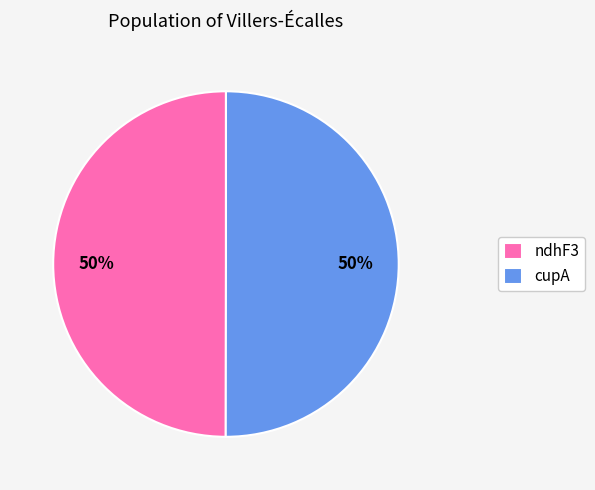

Is it true that ndhF3 is 55% of the pie?

False